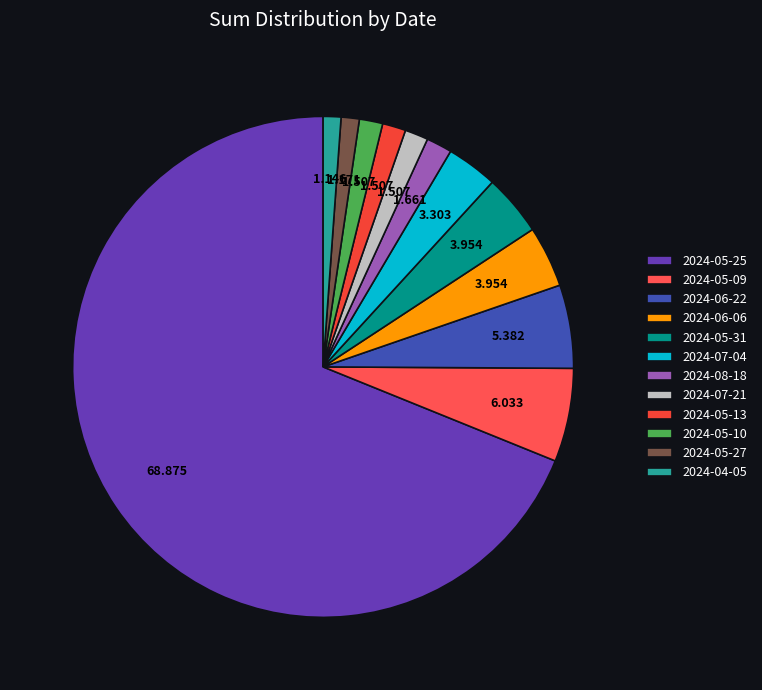

What is the largest slice in the pie chart?

2024-05-25